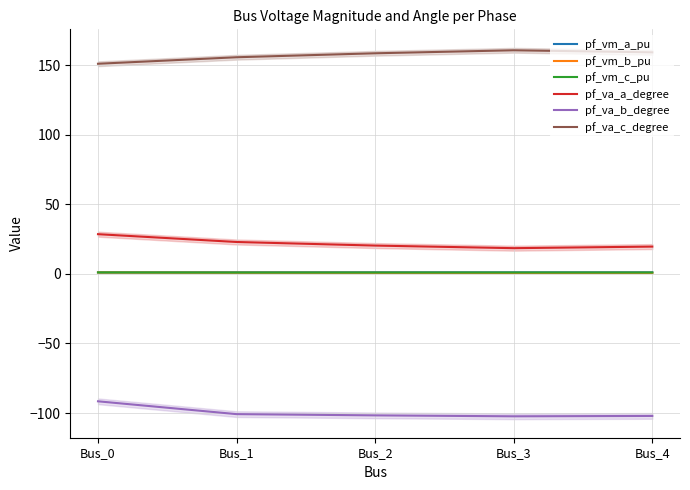

True or false: pf_va_b_degree and pf_vm_b_pu cross at least once.

False